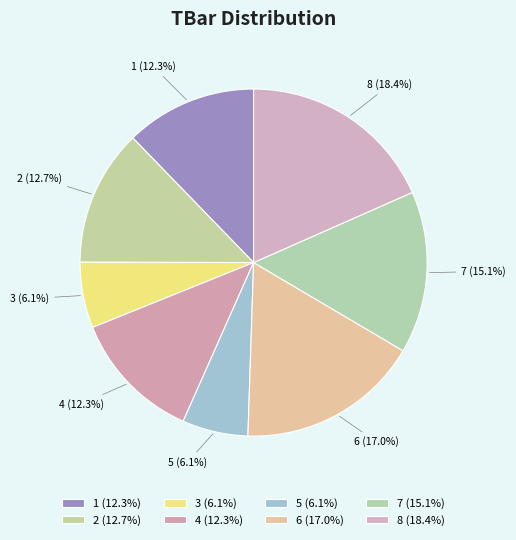

Does 5 (6.1%) represent more than half of the total?

No